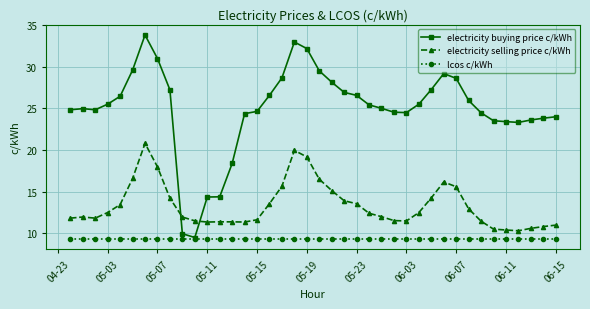

How many categories are shown in the chart?

40